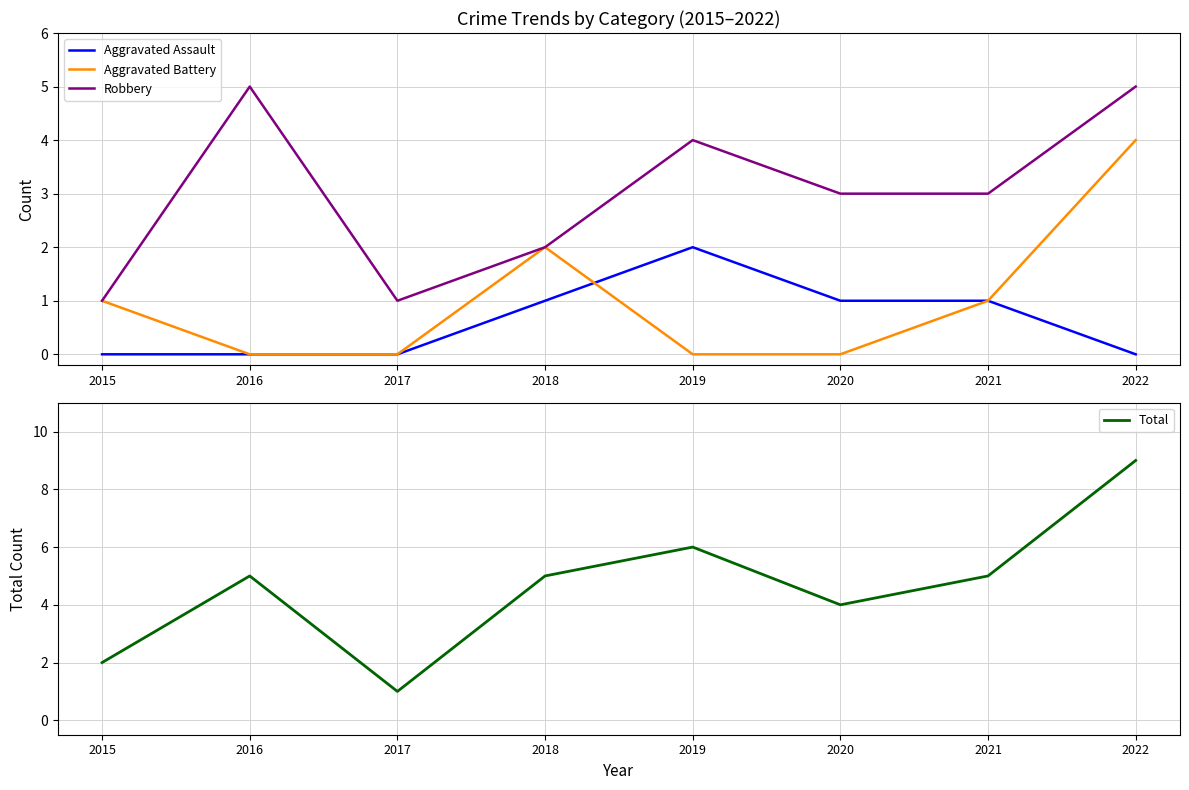

How many distinct data groups are displayed?

4